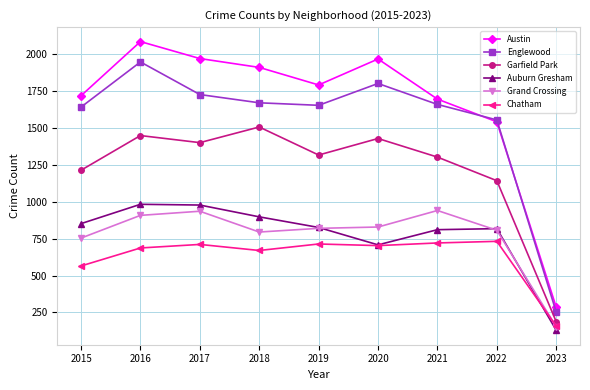

At how many categories does at least one series exceed 486?

8